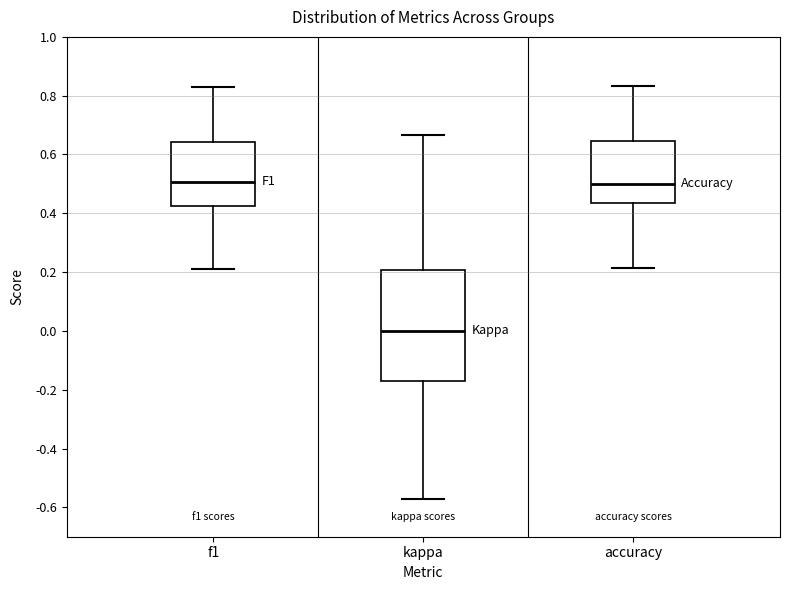

Reading left to right, transcribe this box plot: for each box, give where its median line is, the range the box spans, and where its two whiskers end, as read against the y-axis. The values are not printed on the chart, so give them approximately, as read against the axis.

f1: median 0.50, box 0.42 to 0.64, whiskers 0.22 to 0.82
kappa: median 0.00, box -0.18 to 0.20, whiskers -0.58 to 0.66
accuracy: median 0.50, box 0.44 to 0.64, whiskers 0.22 to 0.84